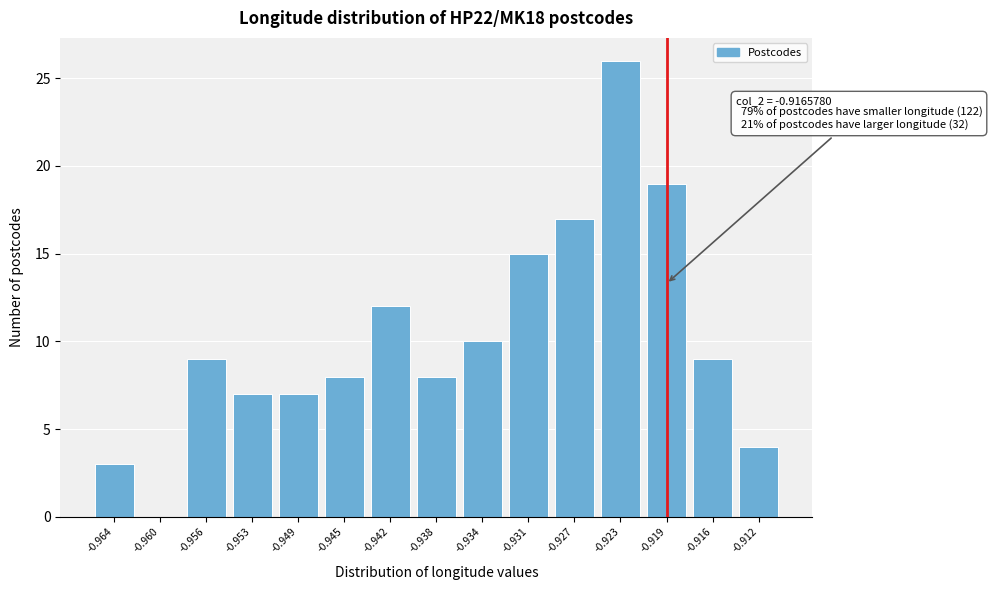

Reading left to right, list all the values displayed in this chart.

-0.964=3	-0.960=0	-0.956=9	-0.953=7	-0.949=7	-0.945=8	-0.942=12	-0.938=8	-0.934=10	-0.931=15	-0.927=17	-0.923=26	-0.919=19	-0.916=9	-0.912=4